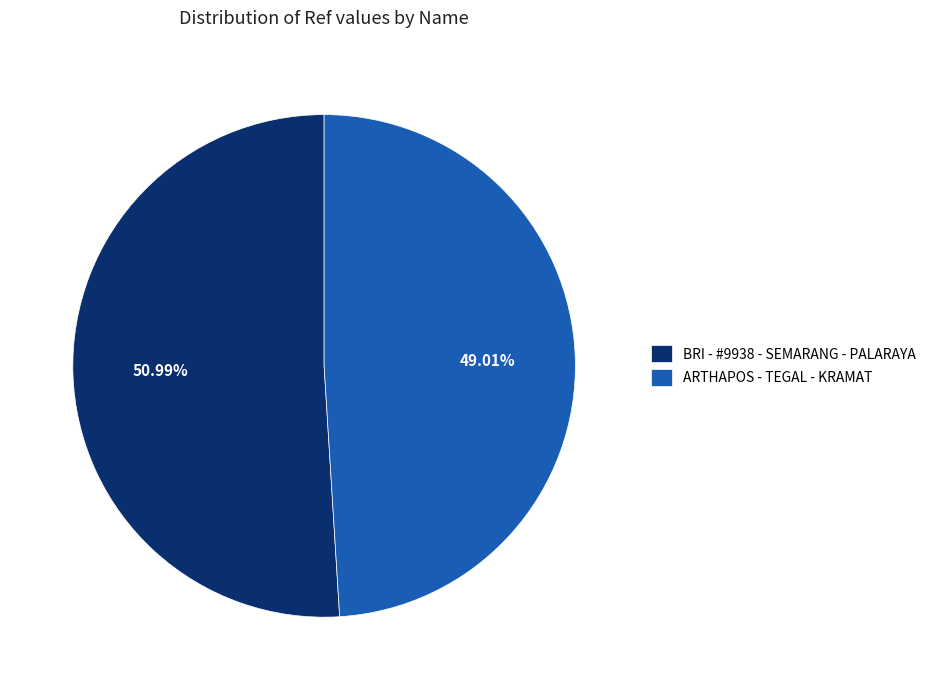

What percentage is the ARTHAPOS - TEGAL - KRAMAT slice, to the nearest percent?

49%